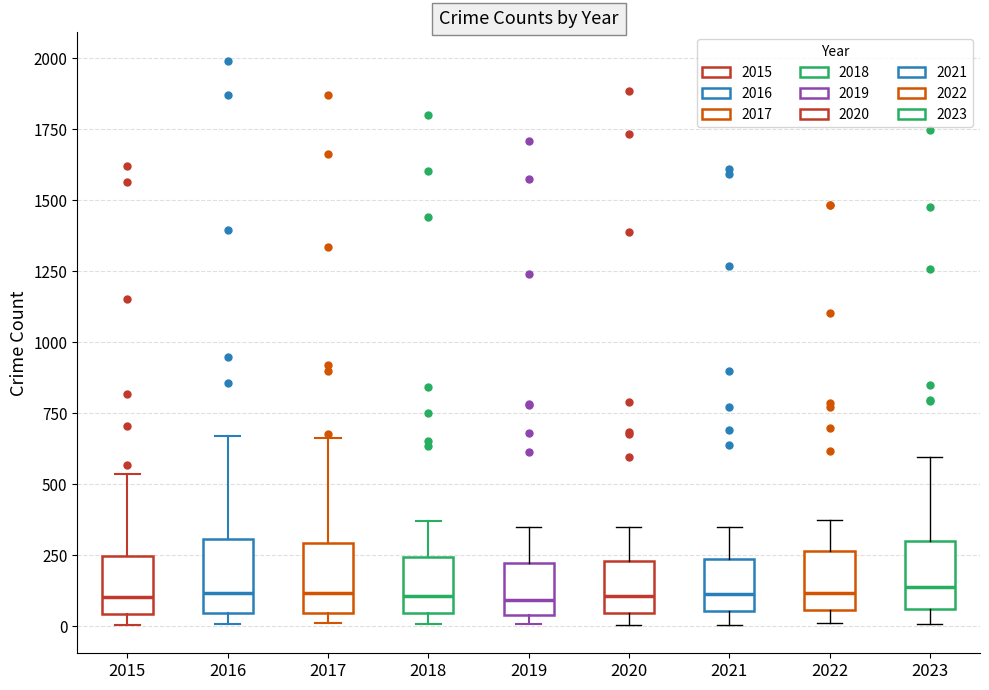

Reading left to right, transcribe this box plot: for each box, give where its median line is, the range the box spans, and where its two whiskers end, as read against the y-axis. The values are not printed on the chart, so give them approximately, as read against the axis.

2015: median 100, box 50 to 250, whiskers 0 to 550
2016: median 100, box 50 to 300, whiskers 0 to 650
2017: median 100, box 50 to 300, whiskers 0 to 650
2018: median 100, box 50 to 250, whiskers 0 to 350
2019: median 100, box 50 to 250, whiskers 0 to 350
2020: median 100, box 50 to 250, whiskers 0 to 350
2021: median 100, box 50 to 250, whiskers 0 to 350
2022: median 100, box 50 to 250, whiskers 0 to 400
2023: median 150, box 50 to 300, whiskers 0 to 600